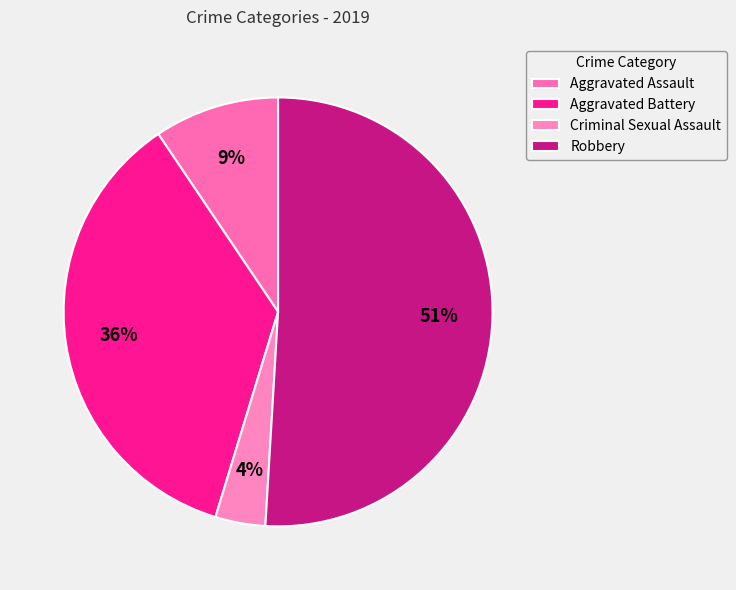

To the nearest percent, what portion does Robbery represent?

51%